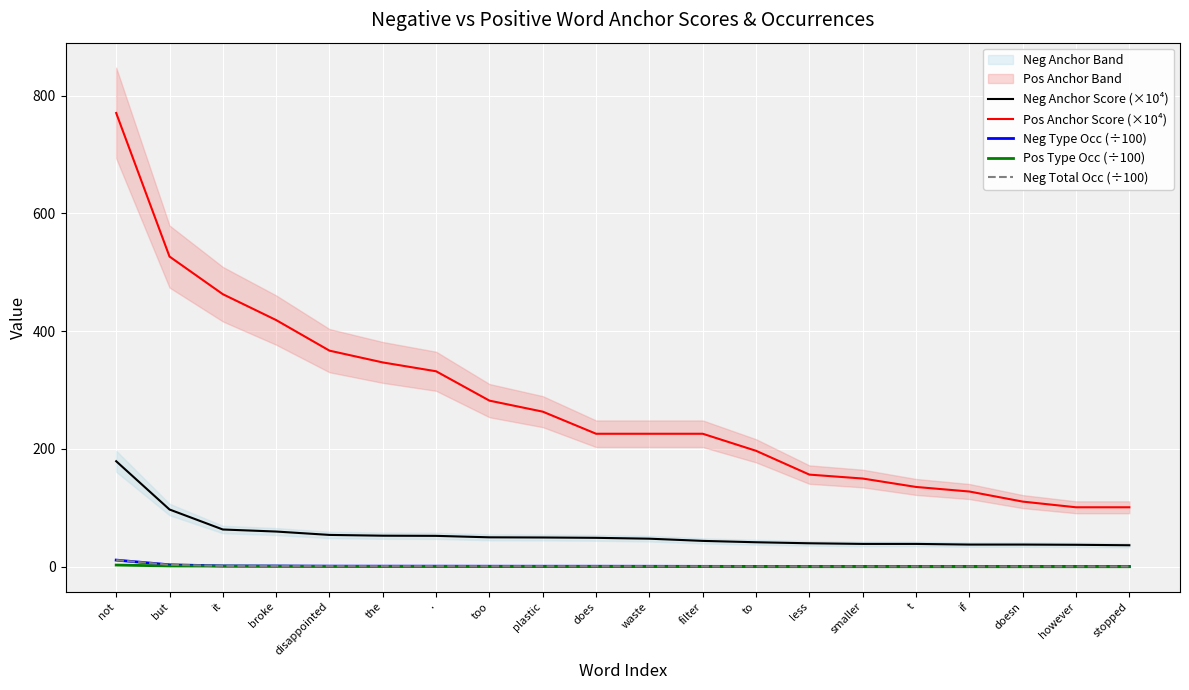

What are all the series names shown in the legend?

Neg Anchor Score (×10⁴), Pos Anchor Score (×10⁴), Neg Type Occ (÷100), Pos Type Occ (÷100), Neg Total Occ (÷100)